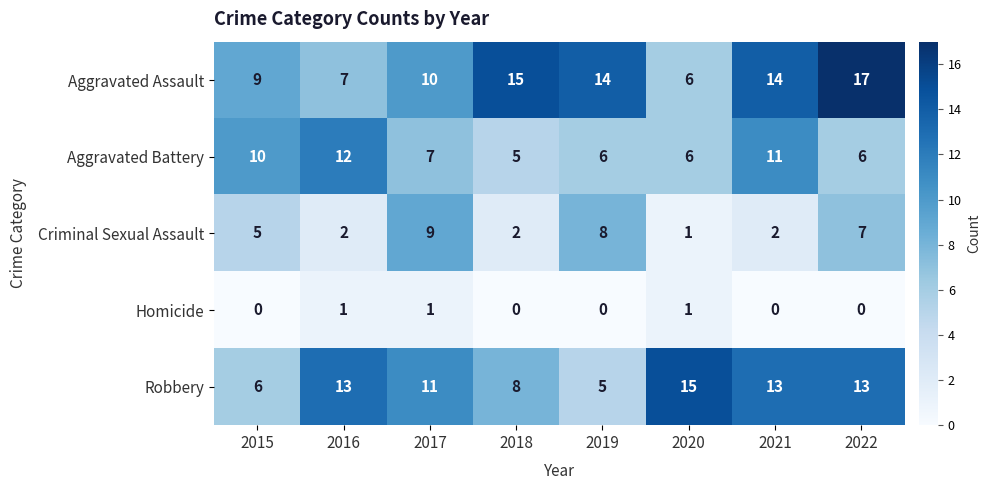

Which series has the largest range (max minus min)?

Aggravated Assault